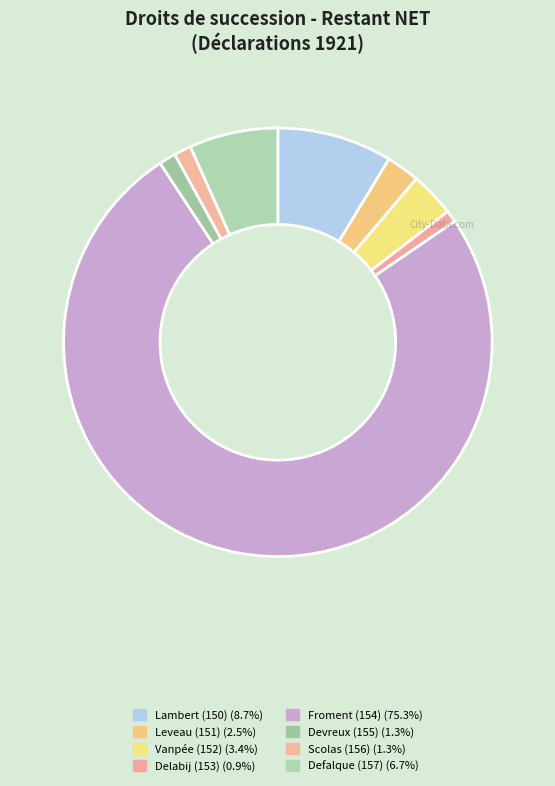

To the nearest percent, what portion does Devreux (155) represent?

1%